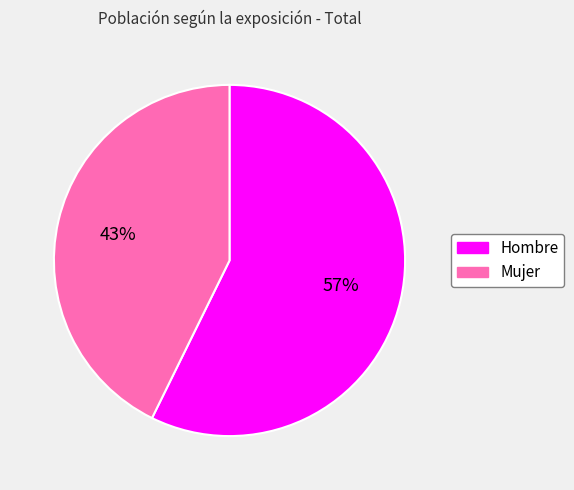

To the nearest percent, what is the average slice percentage?

50%